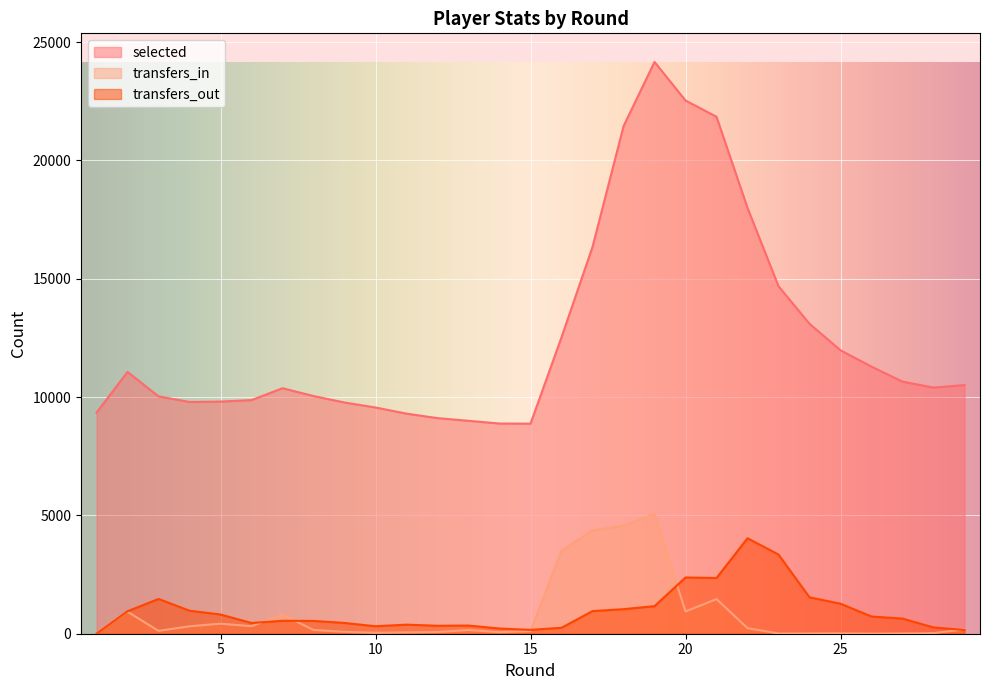

Which series has the widest spread of values?

selected